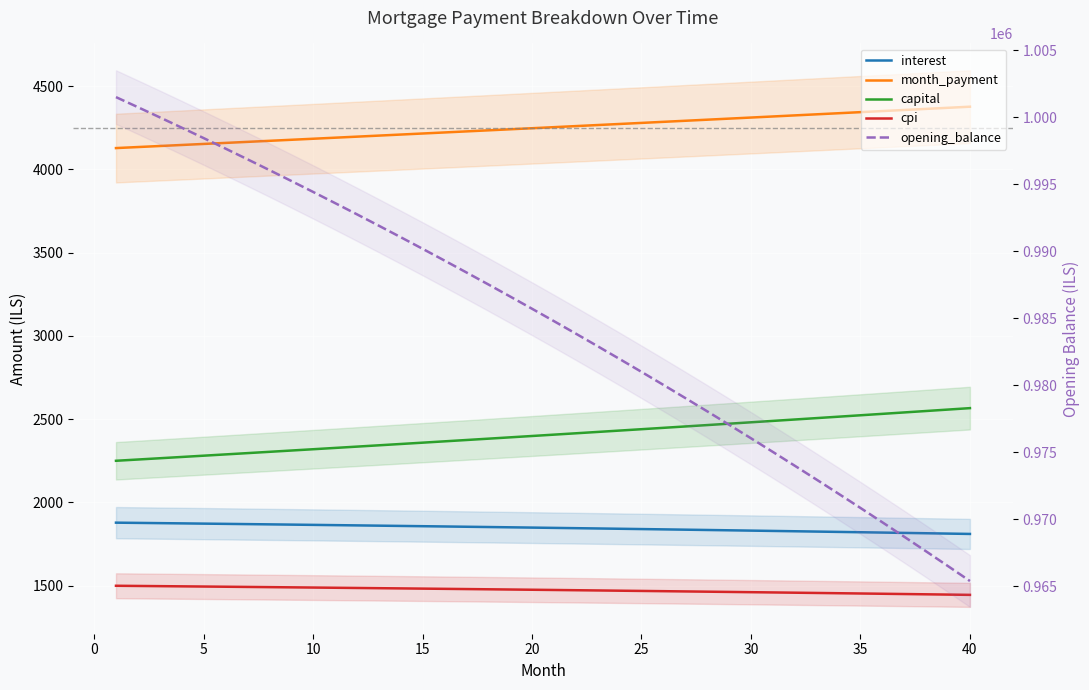

Which series has the largest total across all categories?

opening_balance